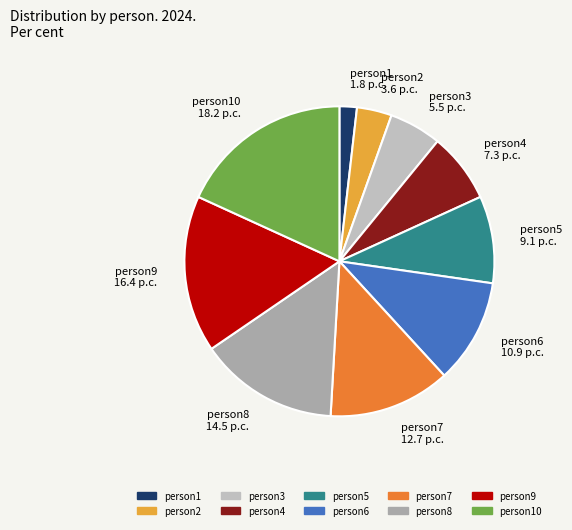

Do person5 and person1 together represent more than half of the pie?

No